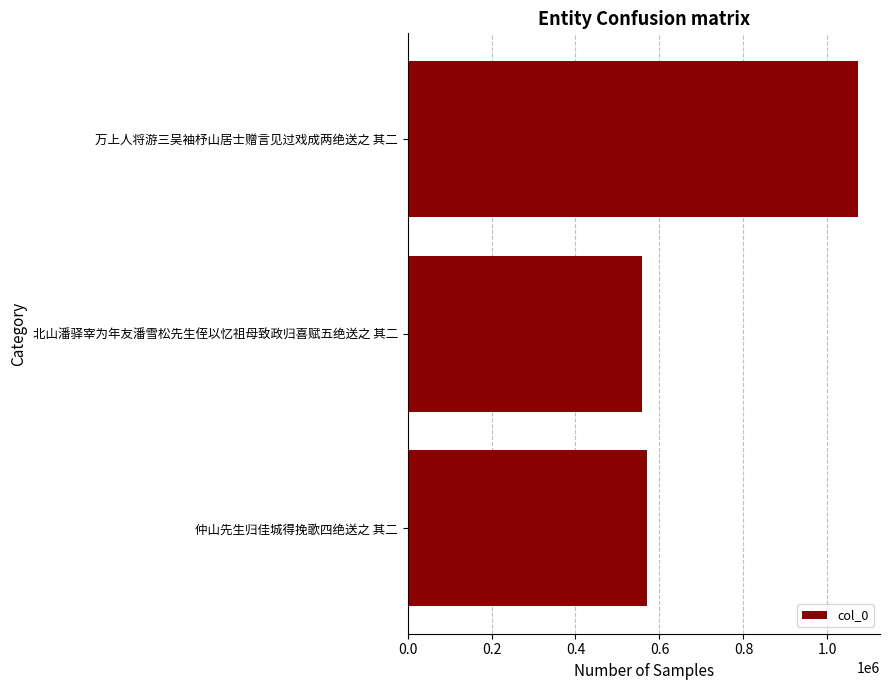

Reading bottom to top, what are all the values shown in this chart?

仲山先生归佳城得挽歌四绝送之 其二=570410	北山潘驿宰为年友潘雪松先生侄以忆祖母致政归喜赋五绝送之 其二=559486	万上人将游三吴袖杼山居士赠言见过戏成两绝送之 其二=1071577